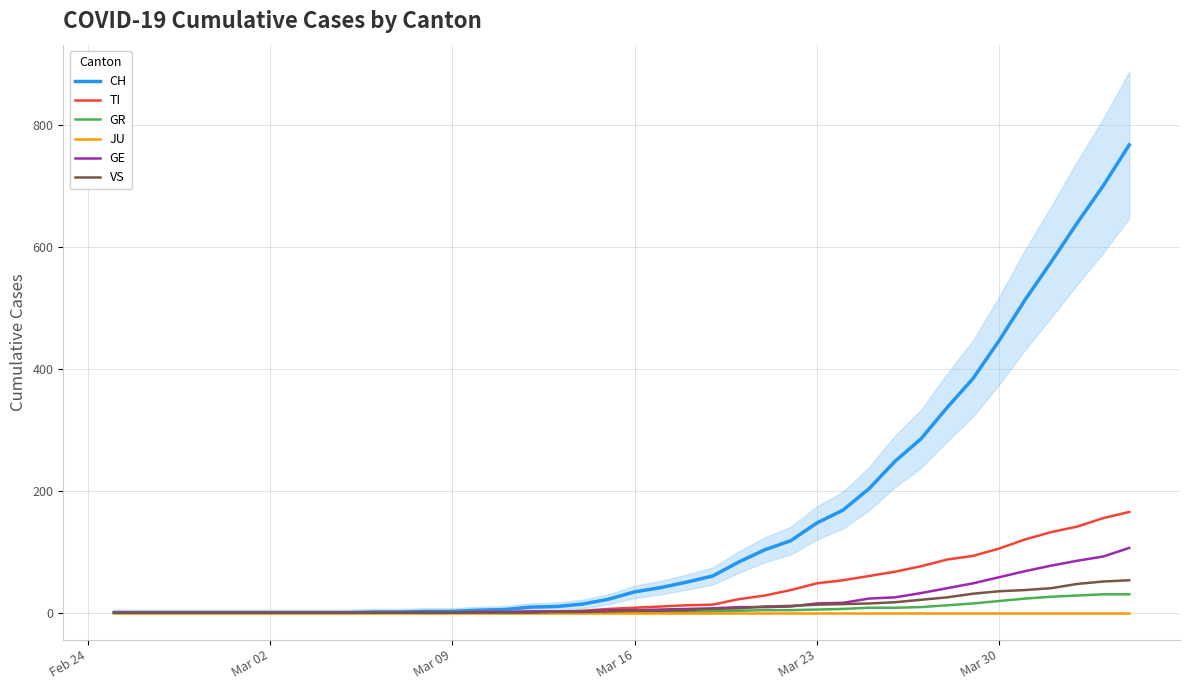

Count the number of categories in the chart.

40